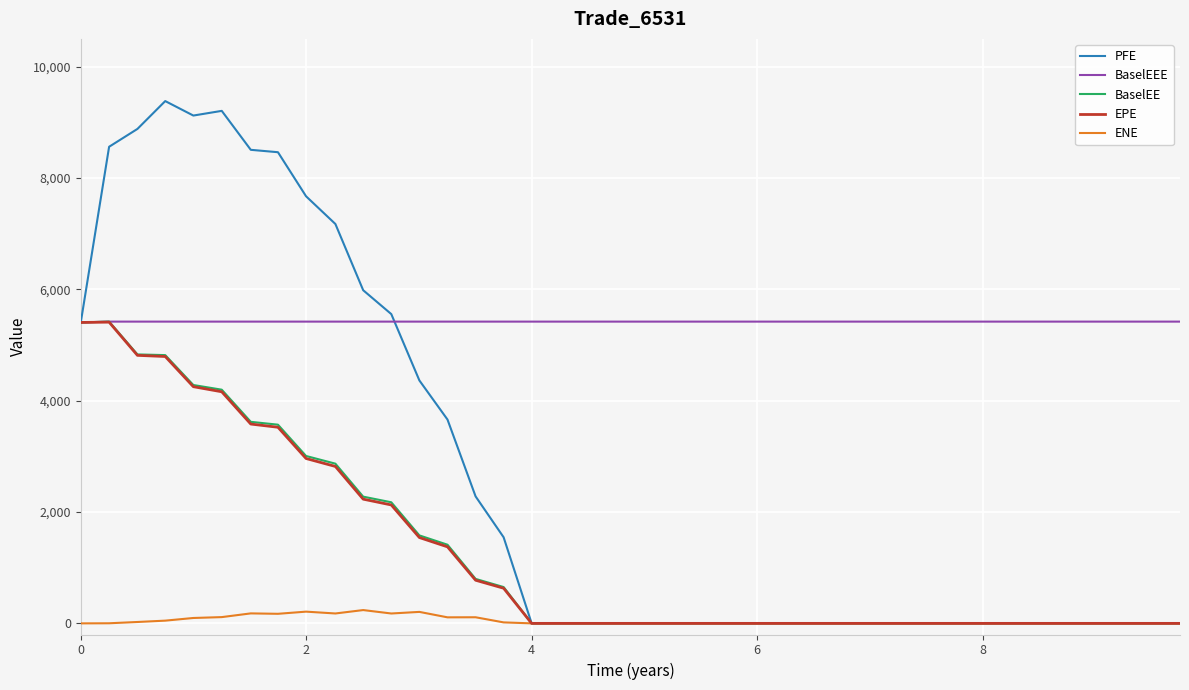

Which series has the largest total across all categories?

BaselEEE